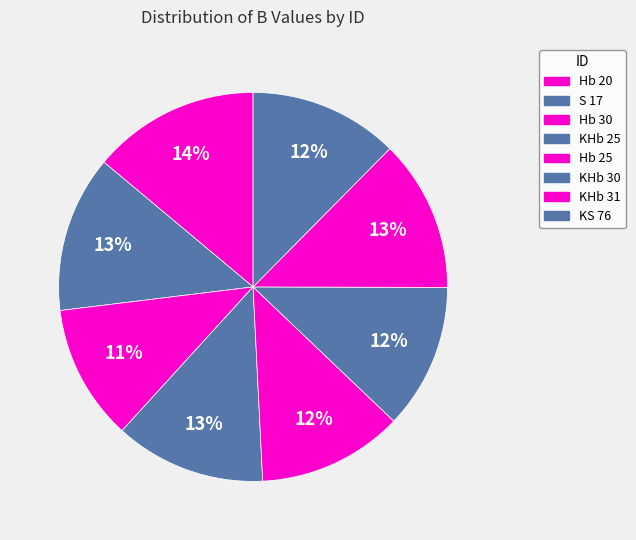

What percentage is the KHb 25 slice, to the nearest percent?

13%